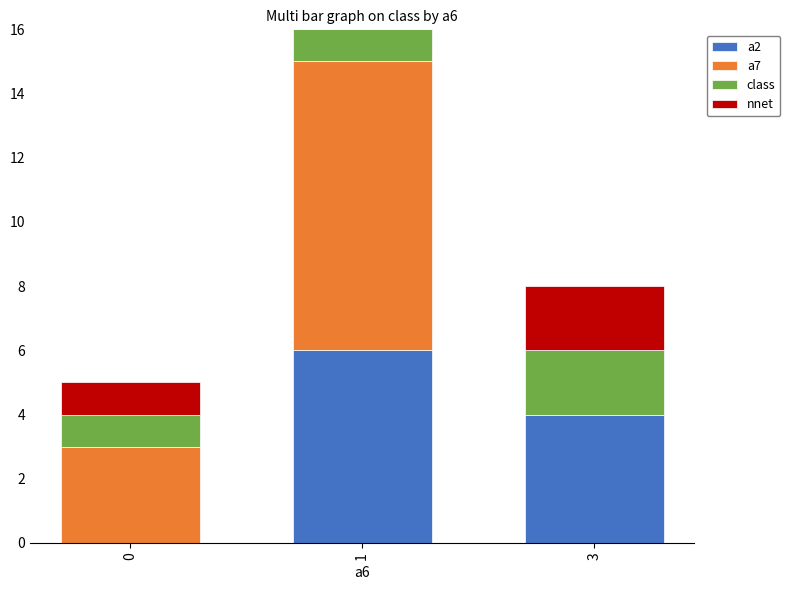

Reading left to right, list the values for the a2 series.

0=0	1=6	3=4